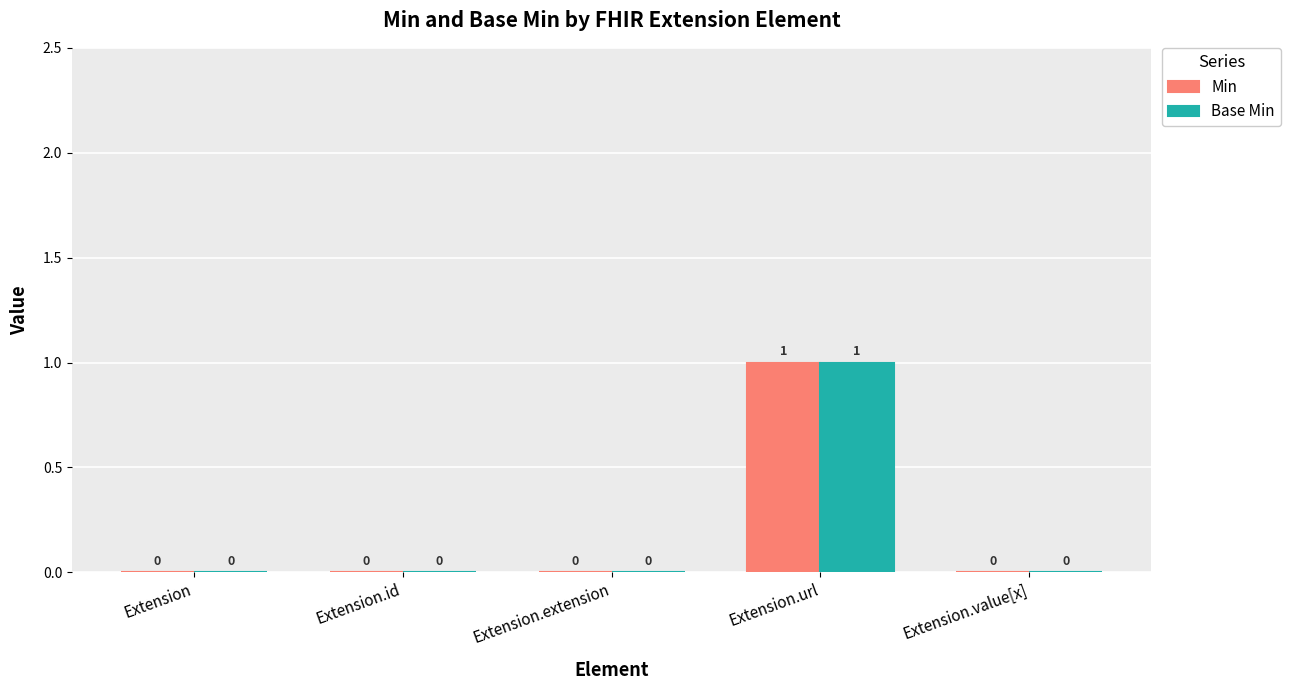

How many data points does each series have?

5